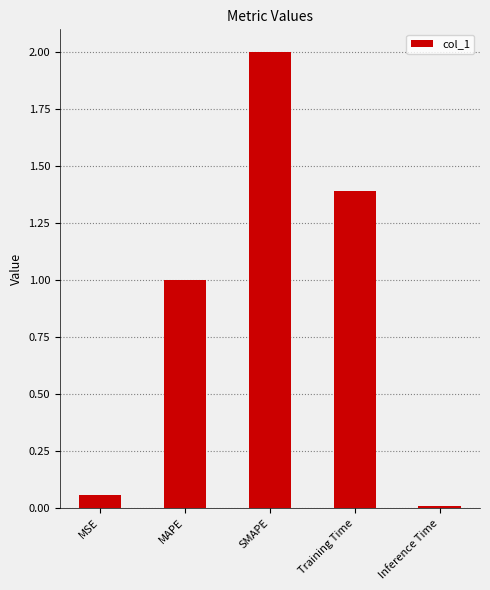

What is the difference between the maximum and minimum values?

2.0